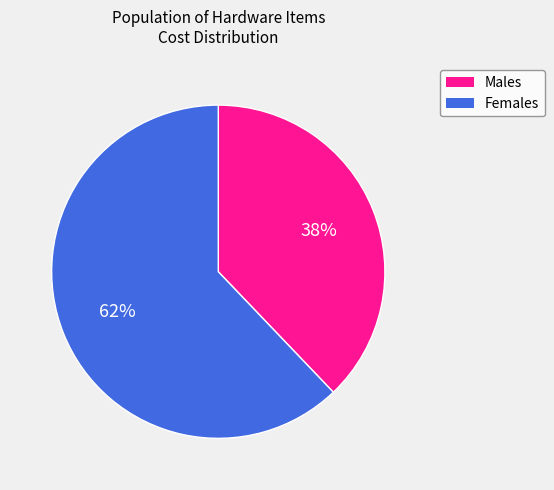

The Females slice represents 62% of the pie. True or false?

True